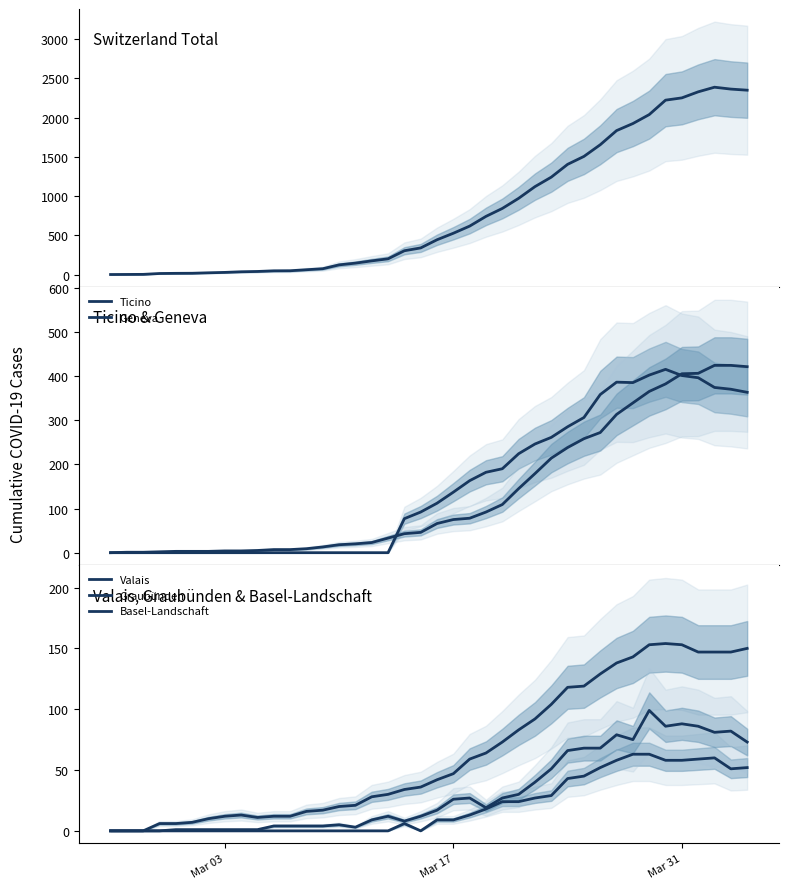

What is the value of the Valais point at the 32nd from the left?

138